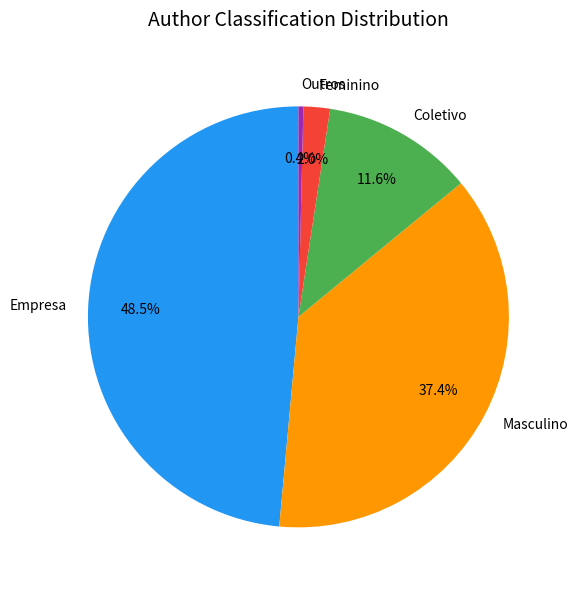

Does Empresa account for over 50% of the chart?

No